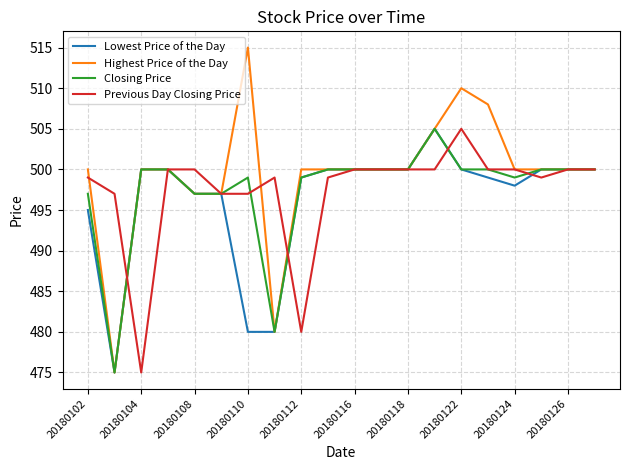

What is the maximum value shown in the chart?

515